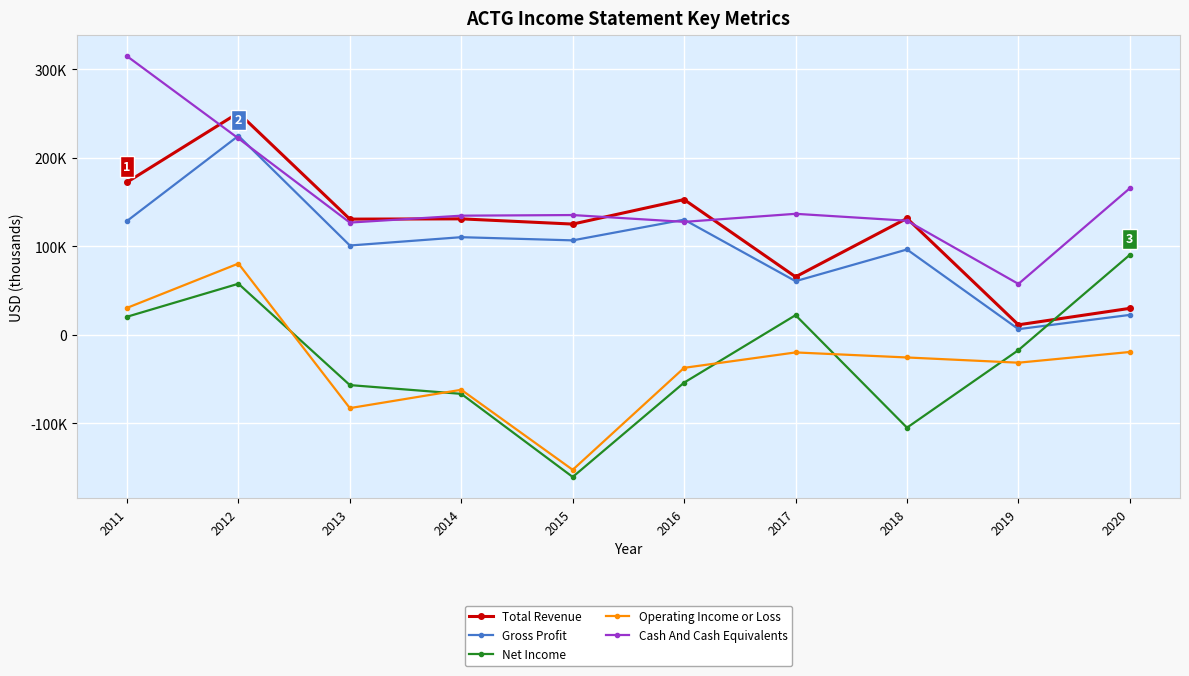

At which category is the sum across all series the highest?

2012